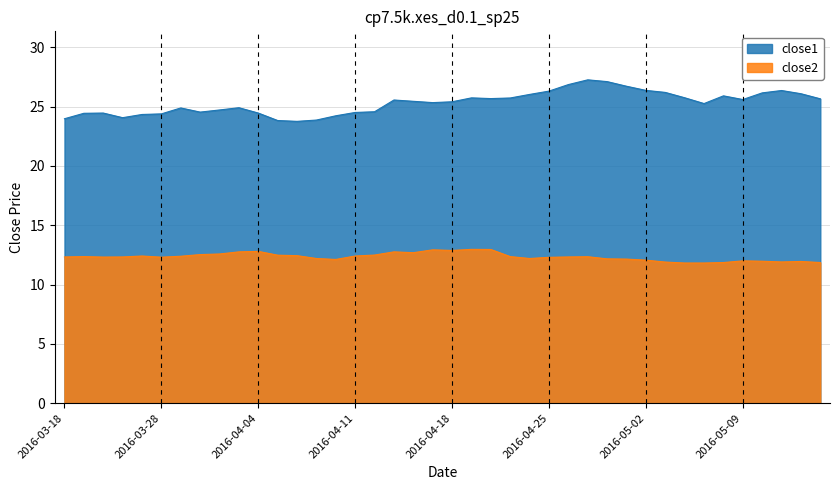

At which label does close1 first exceed 25?

2016-04-13